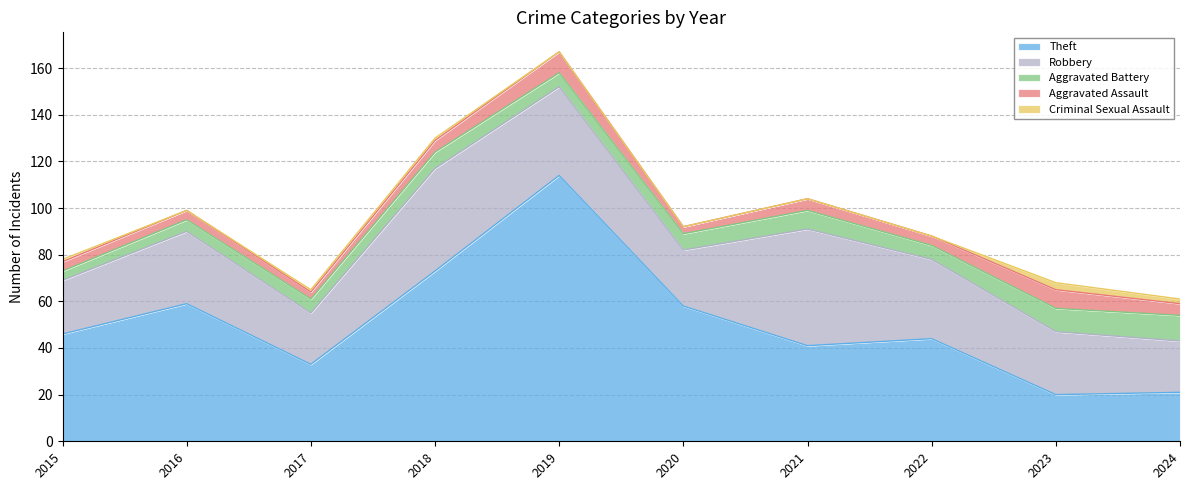

Reading right to left, transcribe all the data shown in this chart.

Theft: 21	20	44	41	58	114	73	33	59	46
Robbery: 22	27	34	50	24	38	44	22	31	23
Aggravated Battery: 11	10	6	8	7	6	7	6	5	4
Aggravated Assault: 5	8	4	5	3	9	5	3	4	4
Criminal Sexual Assault: 2	3	0	0	0	0	1	1	0	1